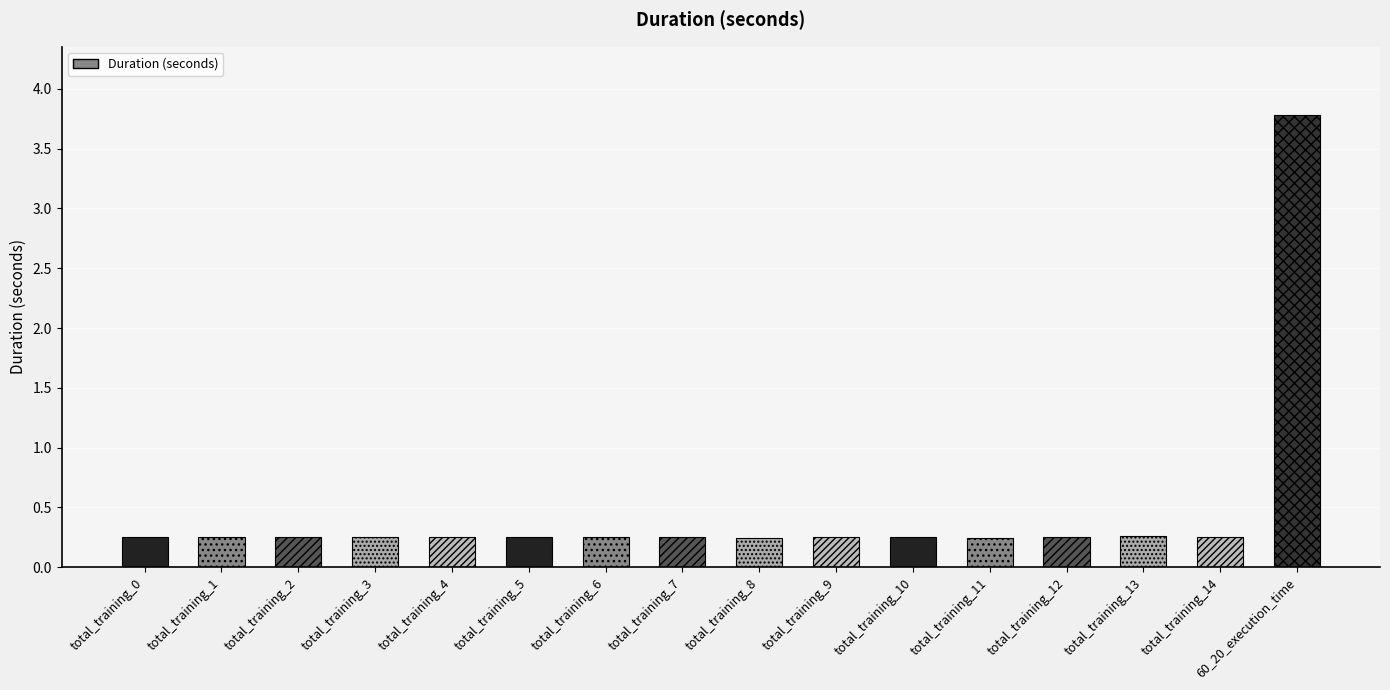

How many series are shown in this chart?

1